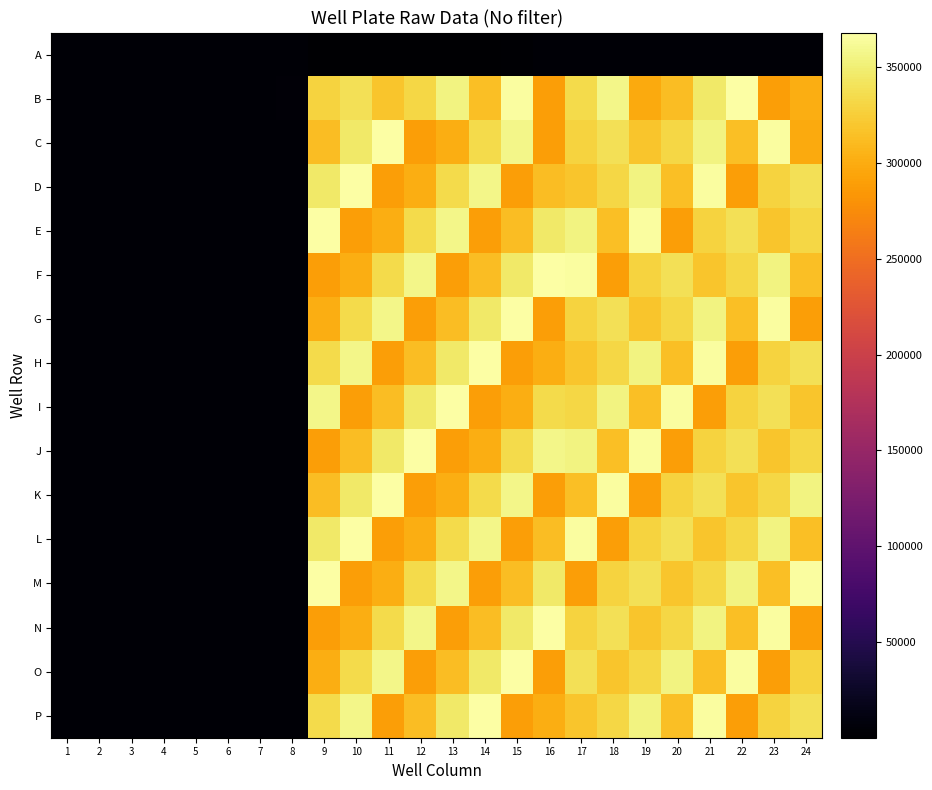

Reading left to right, extract all data points from this chart.

A: 1=3951	2=3719	3=3311	4=3722	5=3424	6=3891	7=3509	8=3767	9=212	10=189	11=194	12=200	13=372	14=1471	15=1734	16=3221	17=3252	18=3232	19=3724	20=4069	21=3357	22=3220	23=3568	24=3264
B: 1=3454	2=3143	3=3542	4=3689	5=3415	6=3544	7=3676	8=4522	9=328414	10=338546	11=318834	12=331446	13=353777	14=314651	15=365372	16=289580	17=334085	18=356432	19=298765	20=312543	21=345678	22=367890	23=289034	24=301256
C: 1=3201	2=3456	3=3678	4=3890	5=3123	6=3456	7=3789	8=4012	9=312543	10=345678	11=367890	12=289034	13=301256	14=334085	15=356432	16=289580	17=328414	18=338546	19=318834	20=331446	21=353777	22=314651	23=365372	24=298765
D: 1=3567	2=3890	3=3234	4=3456	5=3789	6=4012	7=3123	8=3456	9=345678	10=367890	11=289034	12=301256	13=334085	14=356432	15=289580	16=312543	17=318834	18=331446	19=353777	20=314651	21=365372	22=289580	23=328414	24=338546
E: 1=3890	2=3234	3=3456	4=3789	5=4012	6=3123	7=3456	8=3567	9=367890	10=289034	11=301256	12=334085	13=356432	14=289580	15=312543	16=345678	17=353777	18=314651	19=365372	20=289580	21=328414	22=338546	23=318834	24=331446
F: 1=3234	2=3456	3=3789	4=4012	5=3123	6=3456	7=3567	8=3890	9=289034	10=301256	11=334085	12=356432	13=289580	14=312543	15=345678	16=367890	17=365372	18=289580	19=328414	20=338546	21=318834	22=331446	23=353777	24=314651
G: 1=3456	2=3789	3=4012	4=3123	5=3456	6=3567	7=3890	8=3234	9=301256	10=334085	11=356432	12=289580	13=312543	14=345678	15=367890	16=289034	17=328414	18=338546	19=318834	20=331446	21=353777	22=314651	23=365372	24=289580
H: 1=3789	2=4012	3=3123	4=3456	5=3567	6=3890	7=3234	8=3456	9=334085	10=356432	11=289580	12=312543	13=345678	14=367890	15=289034	16=301256	17=318834	18=331446	19=353777	20=314651	21=365372	22=289580	23=328414	24=338546
I: 1=4012	2=3123	3=3456	4=3567	5=3890	6=3234	7=3456	8=3789	9=356432	10=289580	11=312543	12=345678	13=367890	14=289034	15=301256	16=334085	17=331446	18=353777	19=314651	20=365372	21=289580	22=328414	23=338546	24=318834
J: 1=3123	2=3456	3=3567	4=3890	5=3234	6=3456	7=3789	8=4012	9=289580	10=312543	11=345678	12=367890	13=289034	14=301256	15=334085	16=356432	17=353777	18=314651	19=365372	20=289580	21=328414	22=338546	23=318834	24=331446
K: 1=3456	2=3567	3=3890	4=3234	5=3456	6=3789	7=4012	8=3123	9=312543	10=345678	11=367890	12=289034	13=301256	14=334085	15=356432	16=289580	17=314651	18=365372	19=289580	20=328414	21=338546	22=318834	23=331446	24=353777
L: 1=3567	2=3890	3=3234	4=3456	5=3789	6=4012	7=3123	8=3456	9=345678	10=367890	11=289034	12=301256	13=334085	14=356432	15=289580	16=312543	17=365372	18=289580	19=328414	20=338546	21=318834	22=331446	23=353777	24=314651
M: 1=3890	2=3234	3=3456	4=3789	5=4012	6=3123	7=3456	8=3567	9=367890	10=289034	11=301256	12=334085	13=356432	14=289580	15=312543	16=345678	17=289580	18=328414	19=338546	20=318834	21=331446	22=353777	23=314651	24=365372
N: 1=3234	2=3456	3=3789	4=4012	5=3123	6=3456	7=3567	8=3890	9=289034	10=301256	11=334085	12=356432	13=289580	14=312543	15=345678	16=367890	17=328414	18=338546	19=318834	20=331446	21=353777	22=314651	23=365372	24=289580
O: 1=3456	2=3789	3=4012	4=3123	5=3456	6=3567	7=3890	8=3234	9=301256	10=334085	11=356432	12=289580	13=312543	14=345678	15=367890	16=289034	17=338546	18=318834	19=331446	20=353777	21=314651	22=365372	23=289580	24=328414
P: 1=3789	2=4012	3=3123	4=3456	5=3567	6=3890	7=3234	8=3456	9=334085	10=356432	11=289580	12=312543	13=345678	14=367890	15=289034	16=301256	17=318834	18=331446	19=353777	20=314651	21=365372	22=289580	23=328414	24=338546